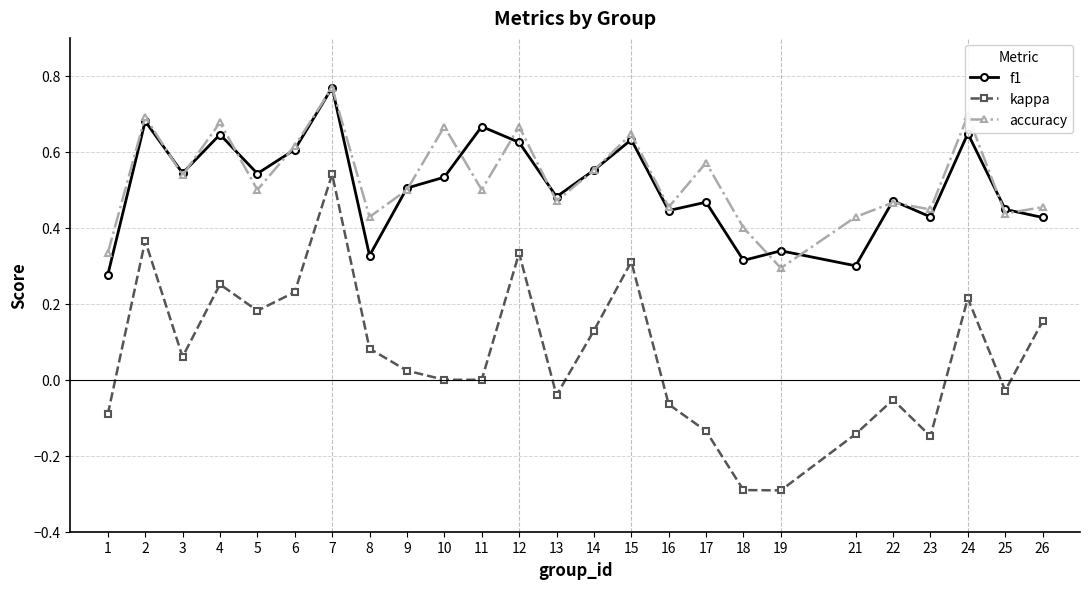

At 18, list the series in order from smallest to largest.

kappa, f1, accuracy